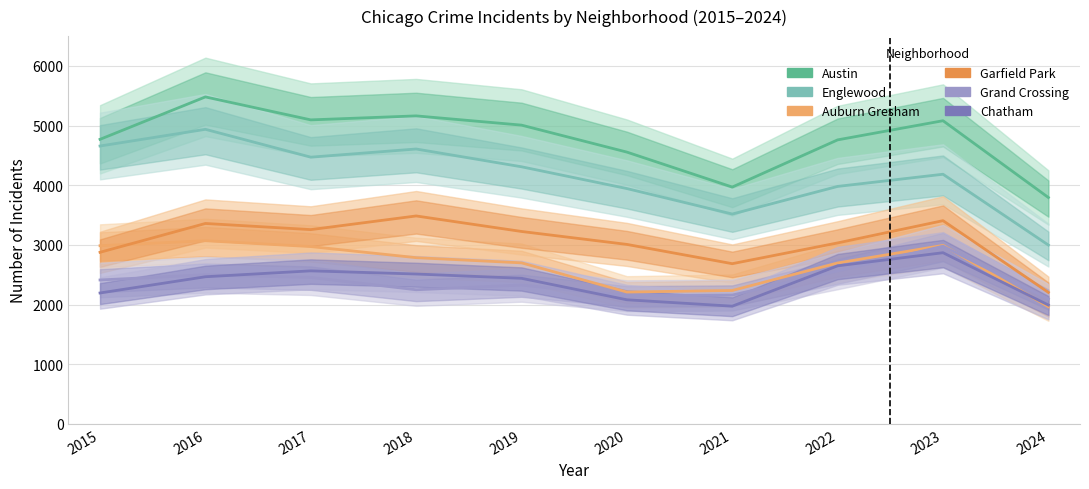

True or false: Englewood has more than 0 points higher than both neighbors.

True